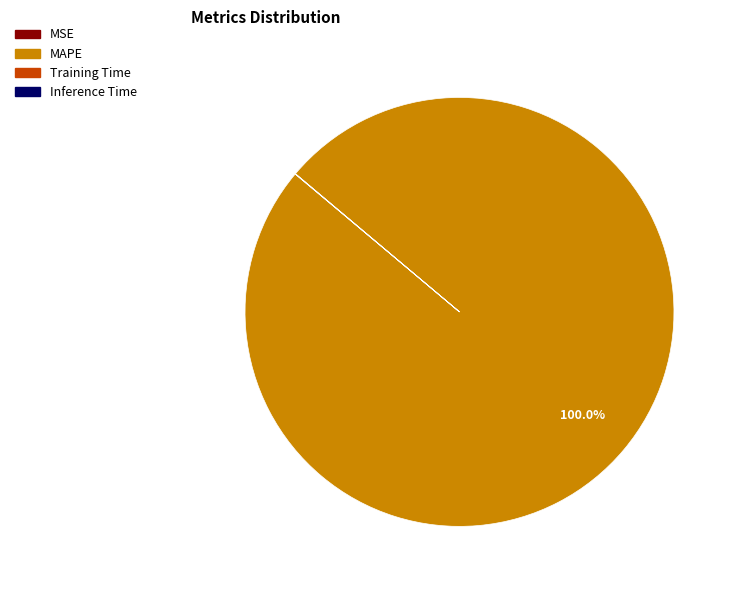

Which slice is the largest?

MAPE